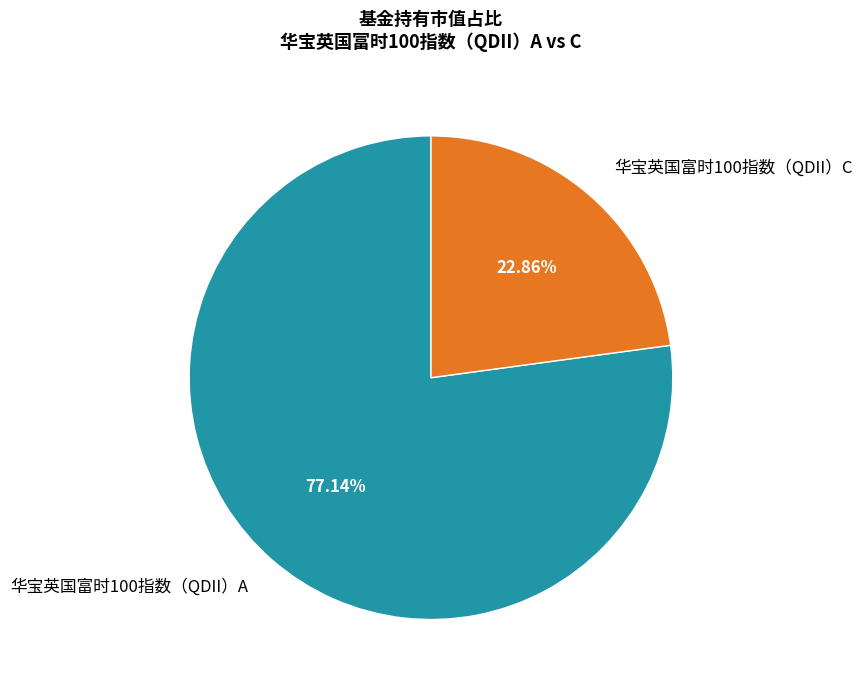

How many segments does this pie chart have?

2